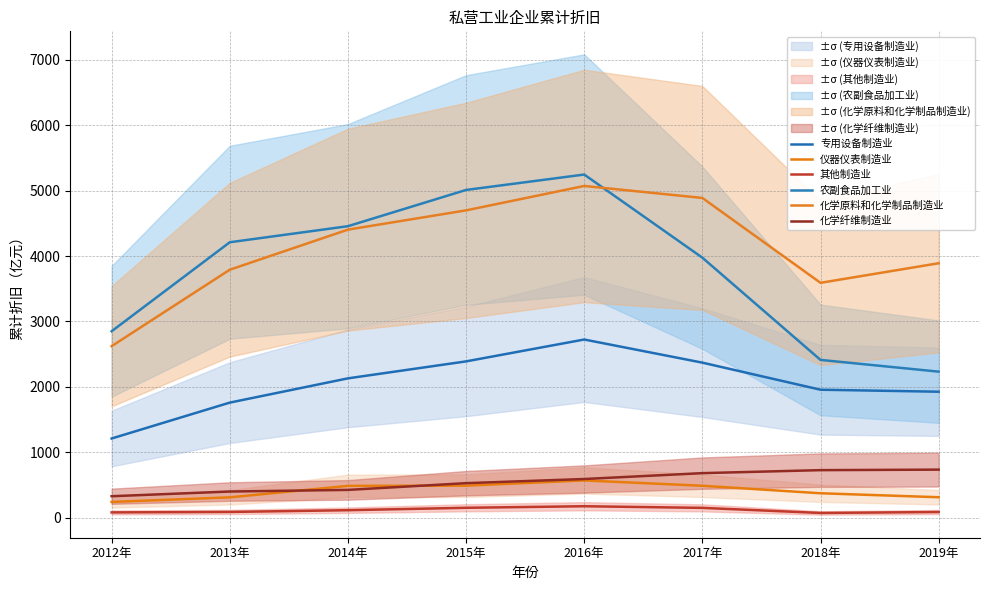

Count the number of categories in the chart.

8